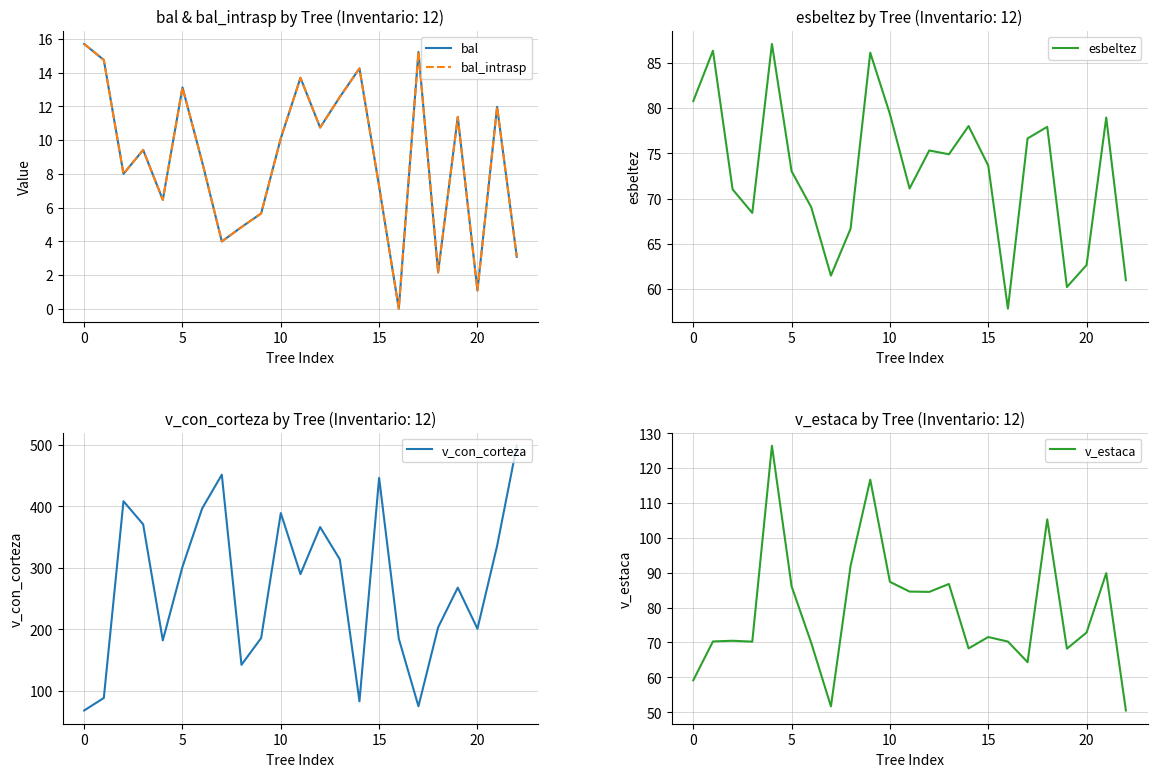

Is the value of esbeltez at 10 greater than the value of v_con_corteza at 8?

No